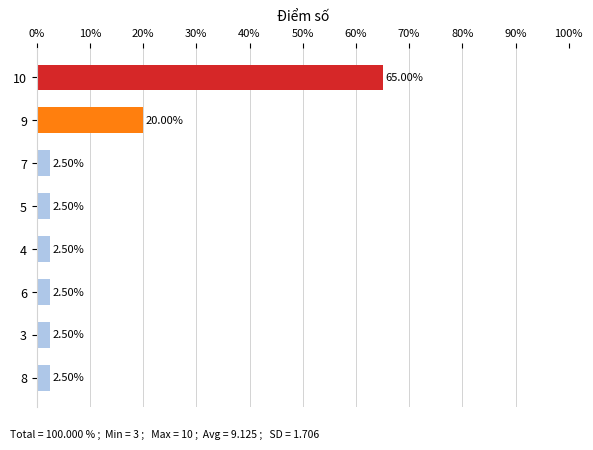

Which has a higher value, 9 or 6?

9